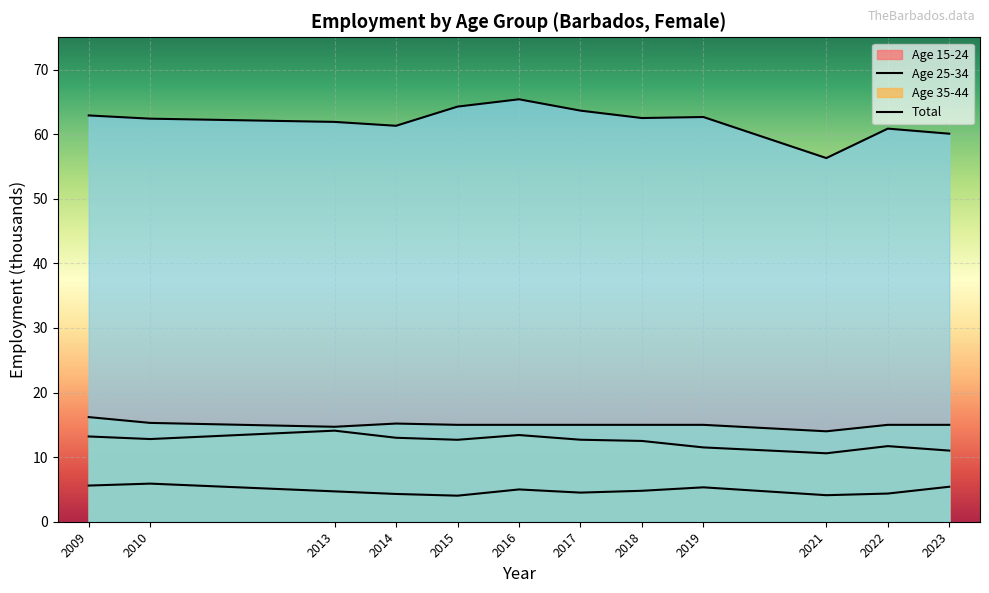

The value of total at 2009 is 27.0. True or false?

False